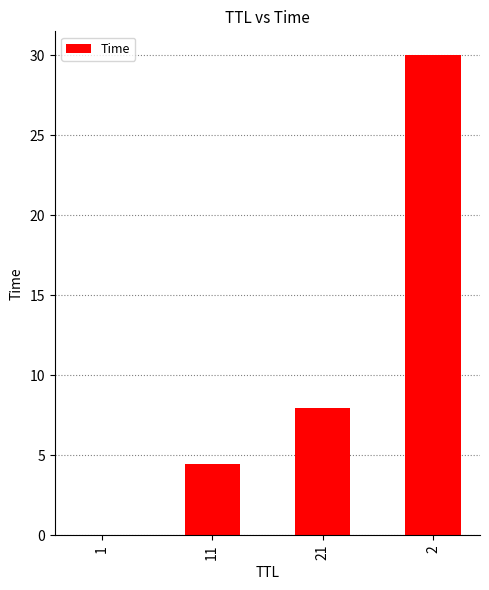

What is the sum of all values?

42.4